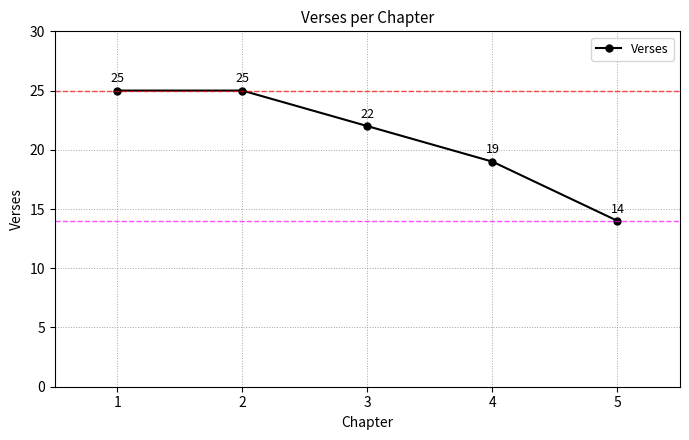

The chart shows a value of 14 at 5. True or false?

True